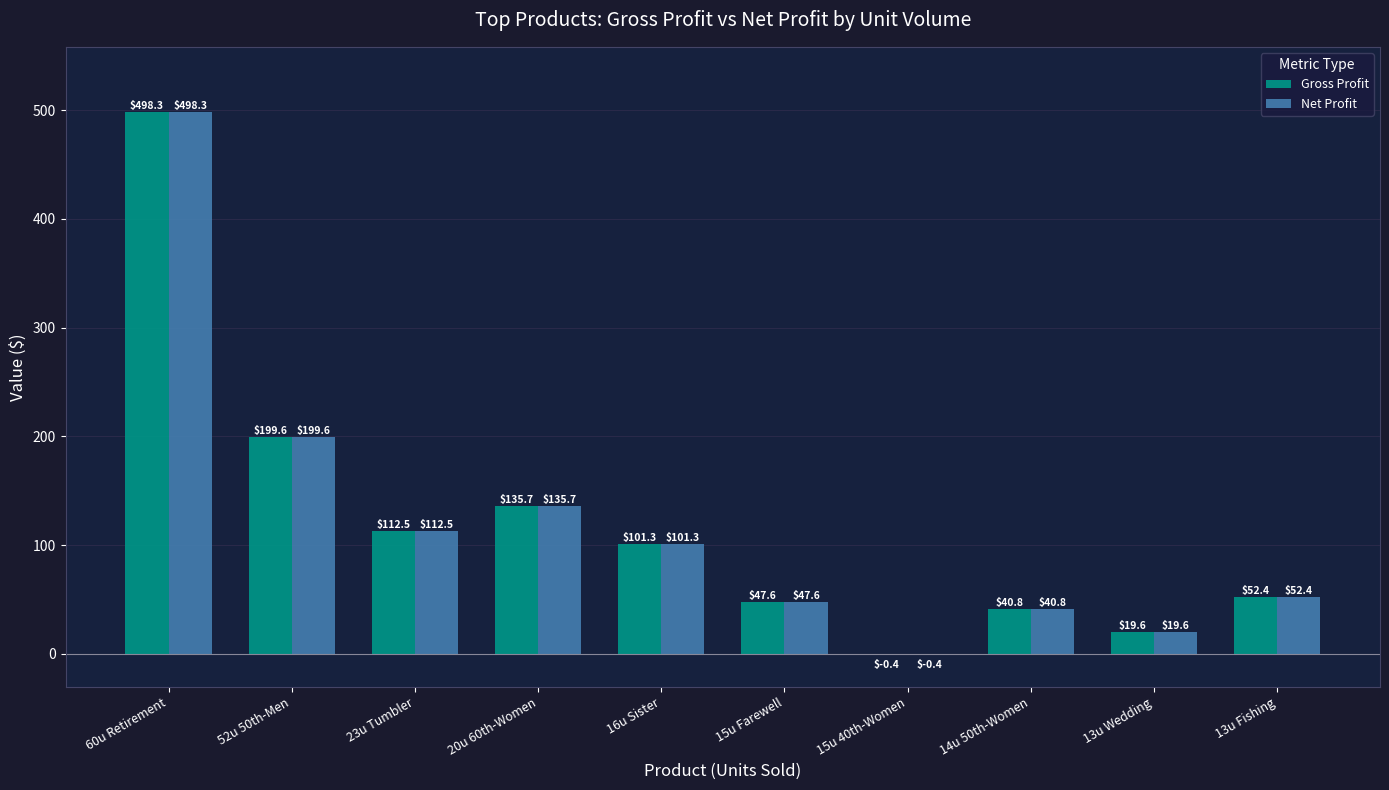

How many groups of bars are there?

10